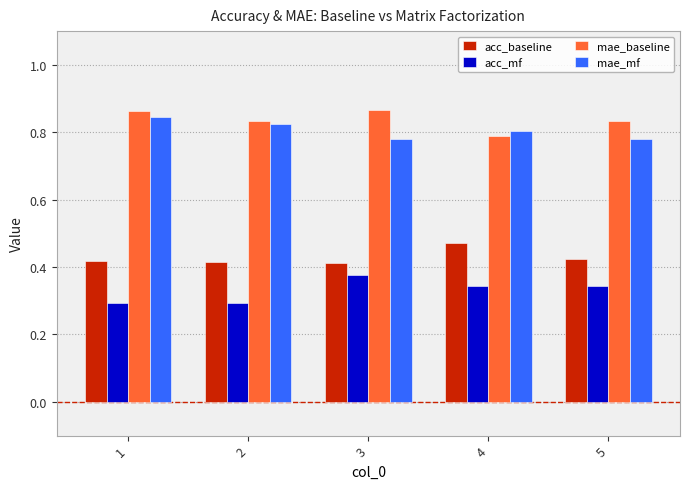

Is the value of acc_mf at 3 greater than the value of mae_baseline at 4?

No